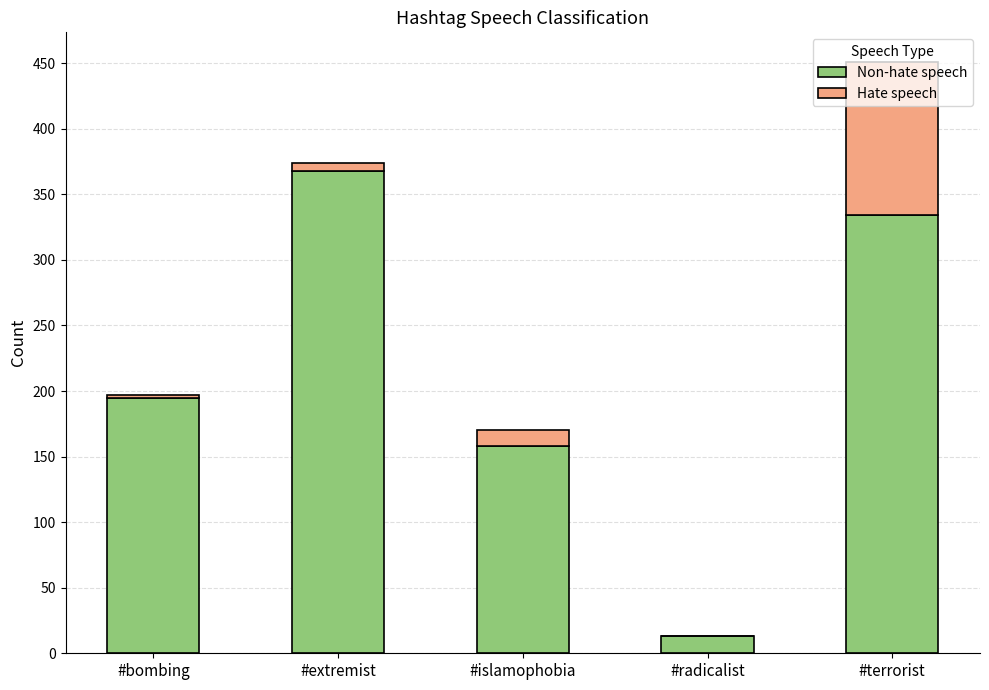

The value of Non-hate speech at #bombing is 348. True or false?

False